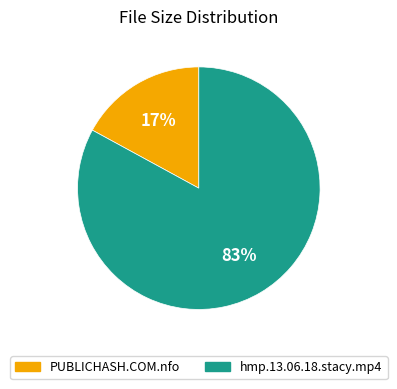

Between PUBLICHASH.COM.nfo and hmp.13.06.18.stacy.mp4, which is larger?

hmp.13.06.18.stacy.mp4